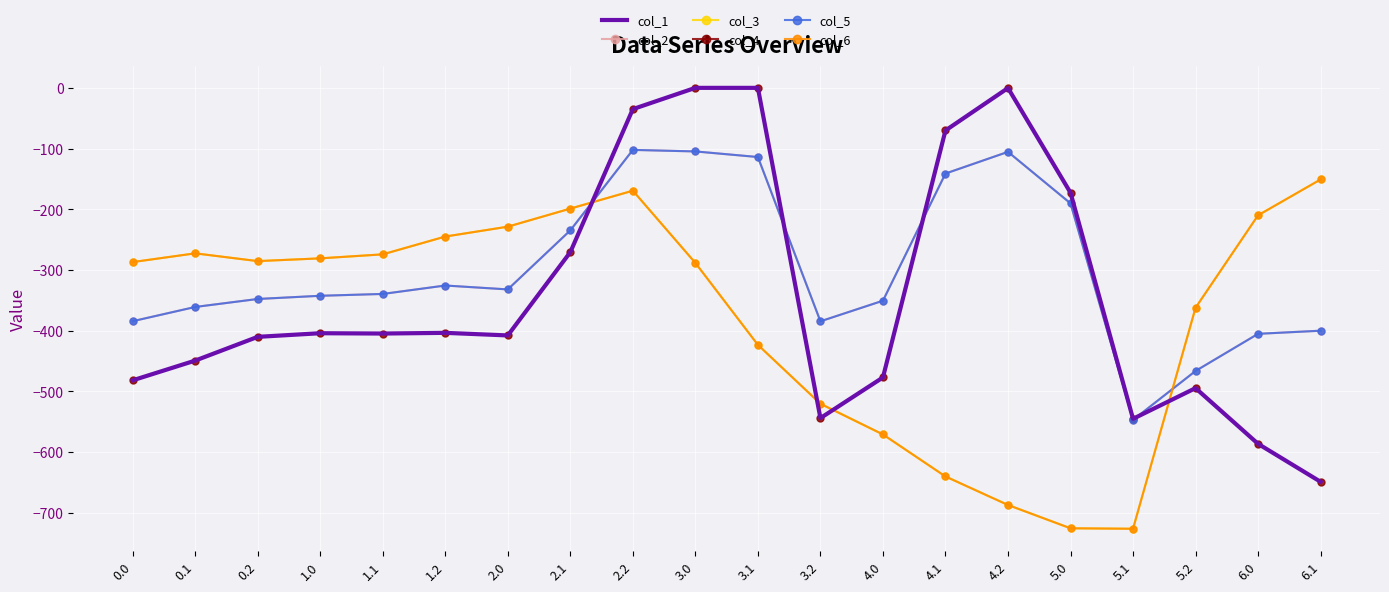

Is it true that col_6 equals -369.6 at 4.1?

False